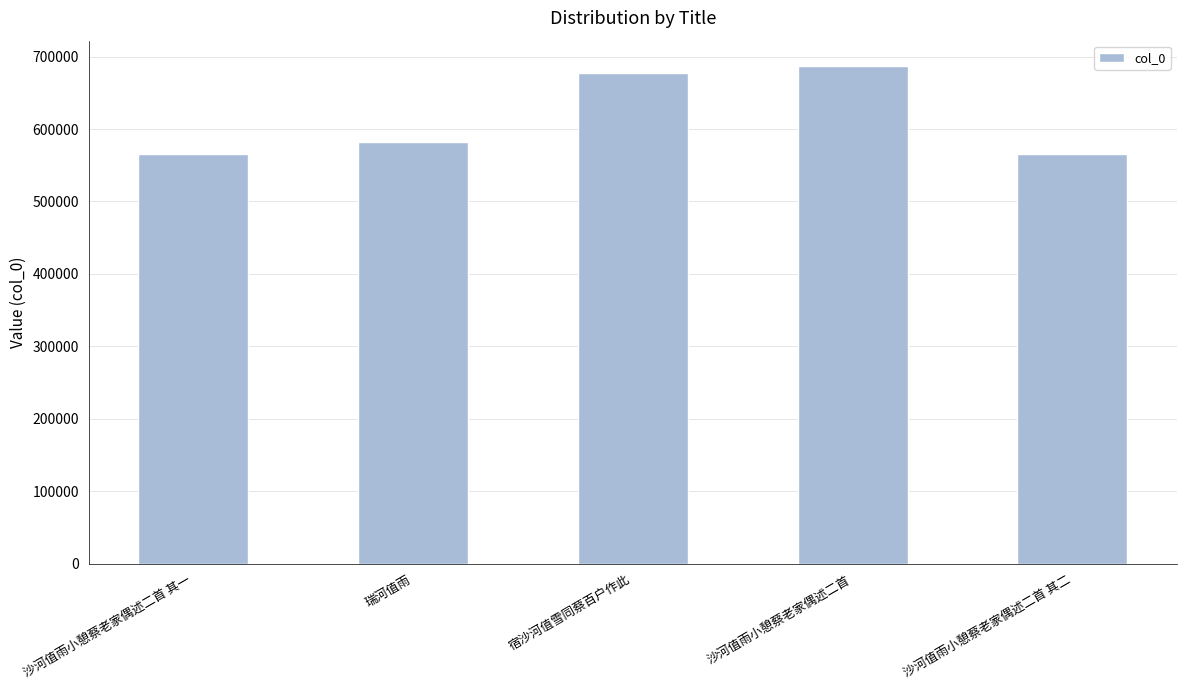

What is the minimum value shown in the chart?

565168